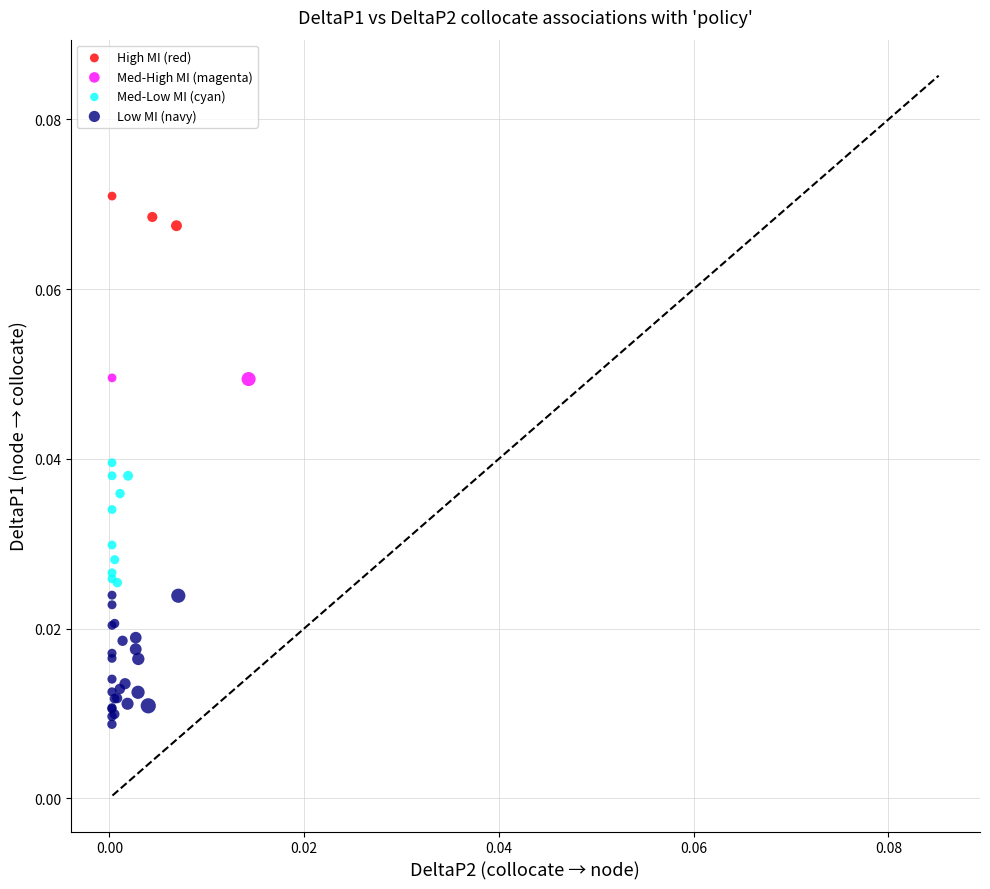

What are all the series names shown in the legend?

High MI (red), Med-High MI (magenta), Med-Low MI (cyan), Low MI (navy)